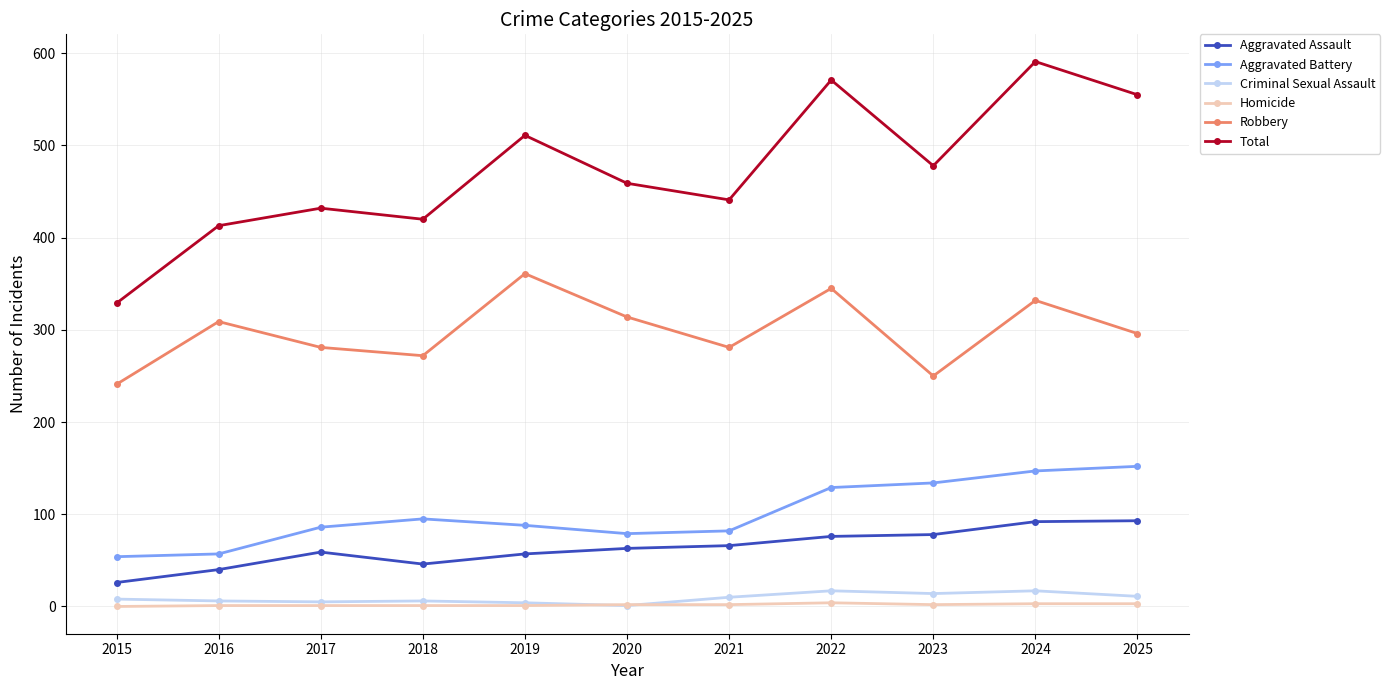

Which series has the largest total across all categories?

Total